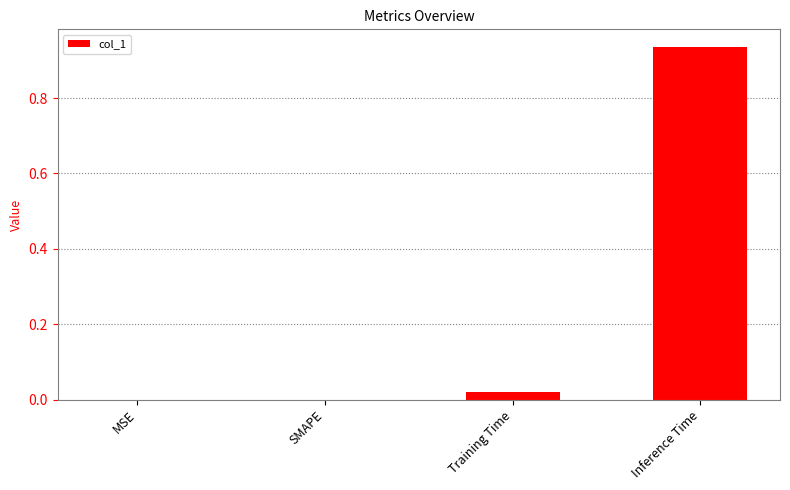

What is the sum of all values?

1.0